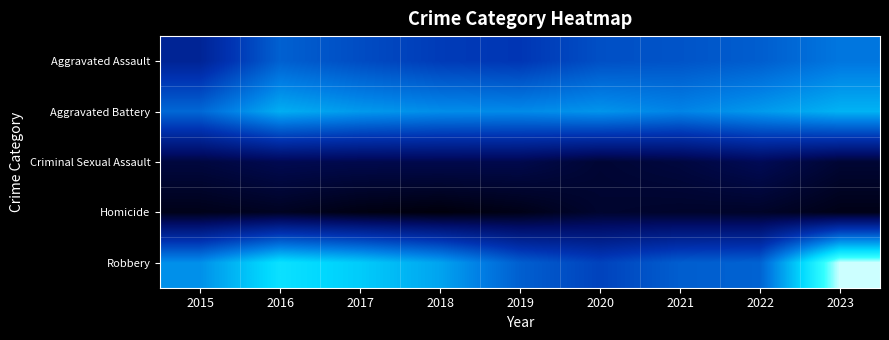

Reading right to left, extract all data points from this chart.

Aggravated Assault: 2023=145	2022=128	2021=121	2020=118	2019=100	2018=104	2017=116	2016=130	2015=78
Aggravated Battery: 2023=182	2022=167	2021=154	2020=164	2019=158	2018=160	2017=167	2016=179	2015=135
Criminal Sexual Assault: 2023=23	2022=38	2021=28	2020=23	2019=34	2018=34	2017=34	2016=36	2015=28
Homicide: 2023=10	2022=18	2021=19	2020=21	2019=10	2018=5	2017=8	2016=15	2015=11
Robbery: 2023=271	2022=131	2021=128	2020=109	2019=129	2018=173	2017=197	2016=213	2015=161